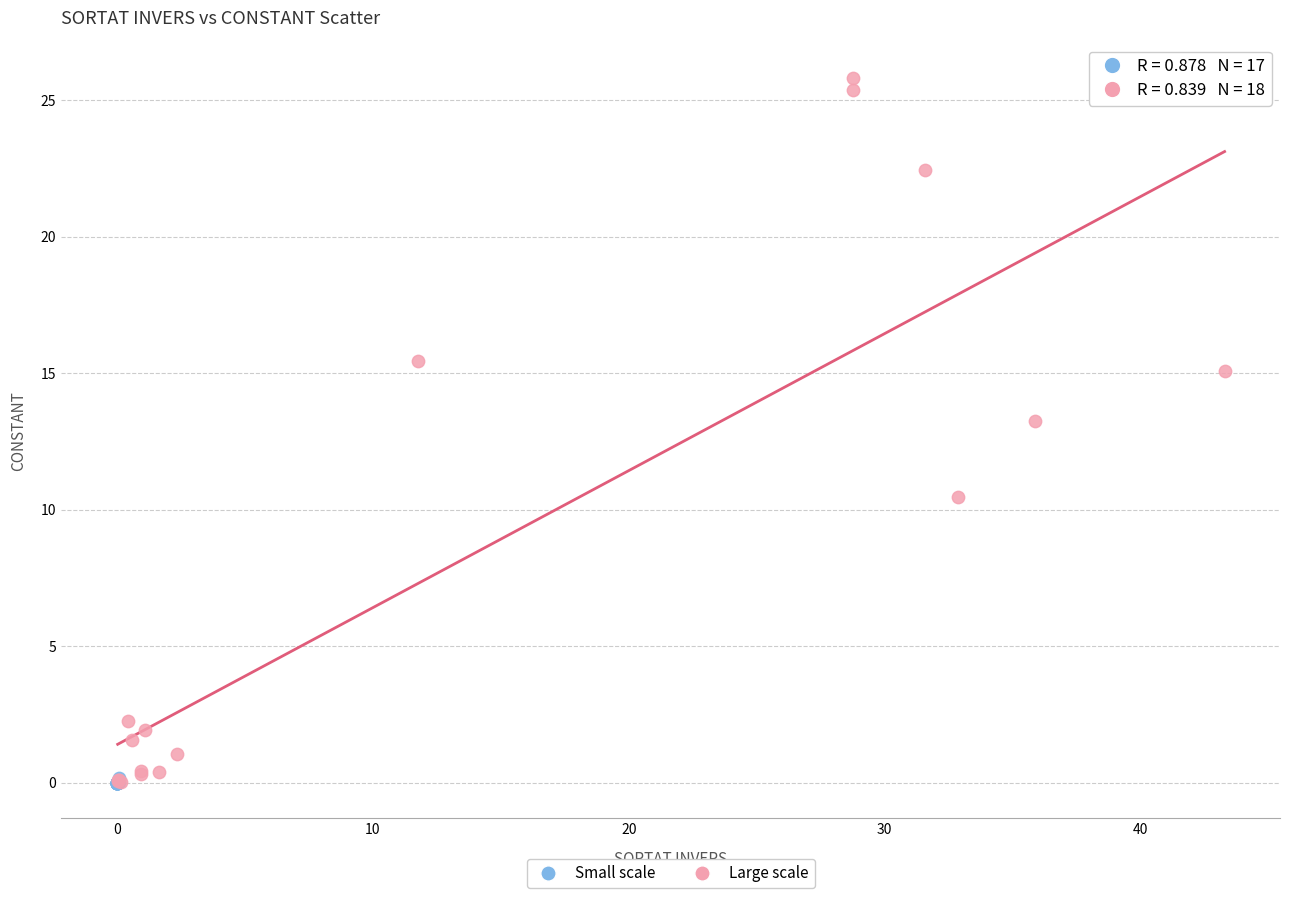

Which series contains the highest Y value?

Large scale